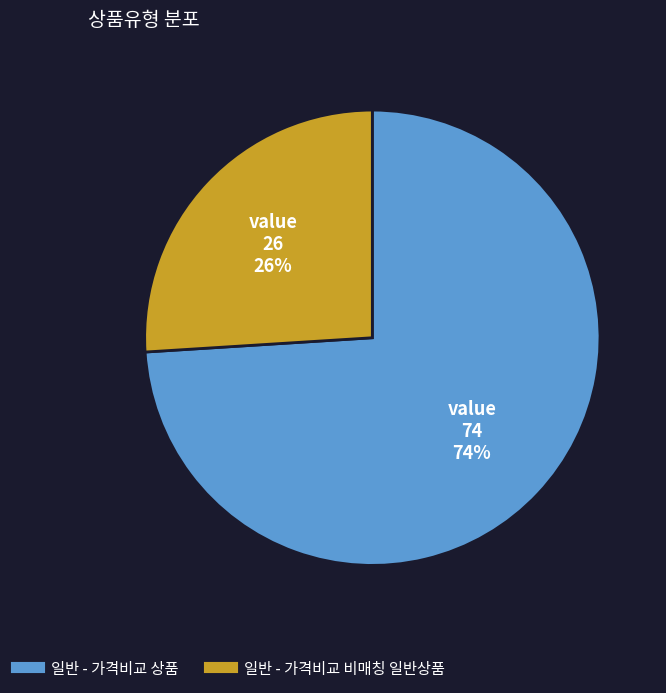

Which slice represents more than half of the pie?

일반 - 가격비교 상품